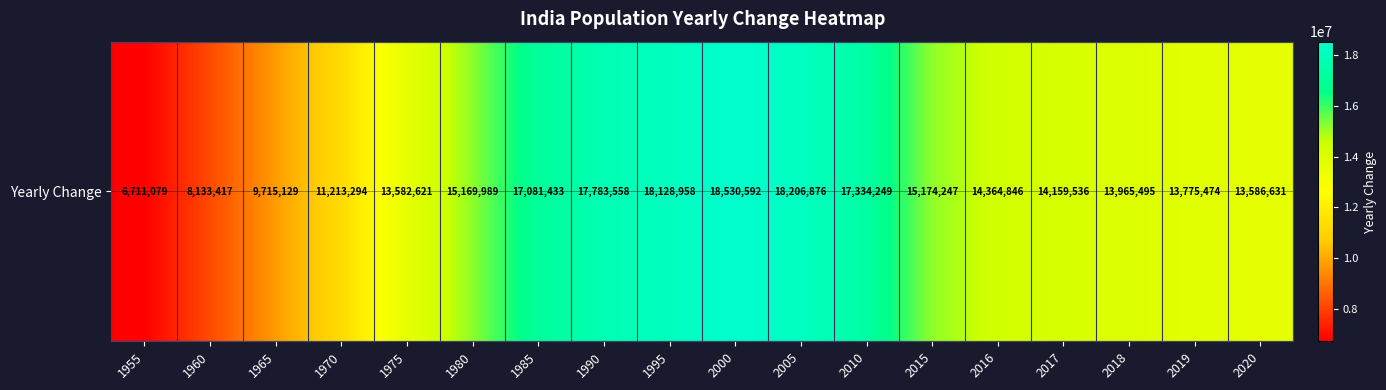

What is the difference between the second highest and minimum values?

11495797